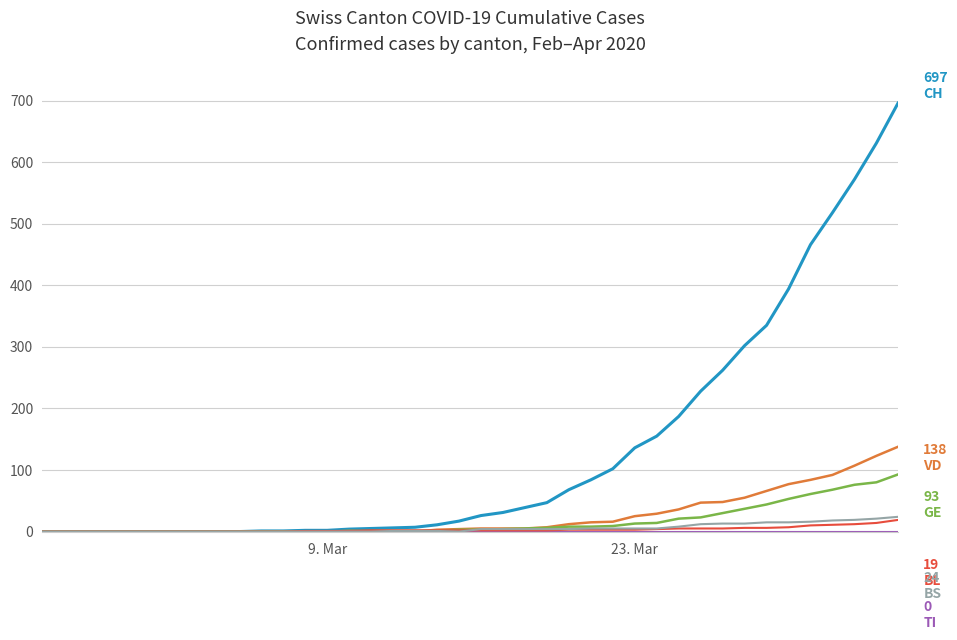

What is the greatest value displayed?

697